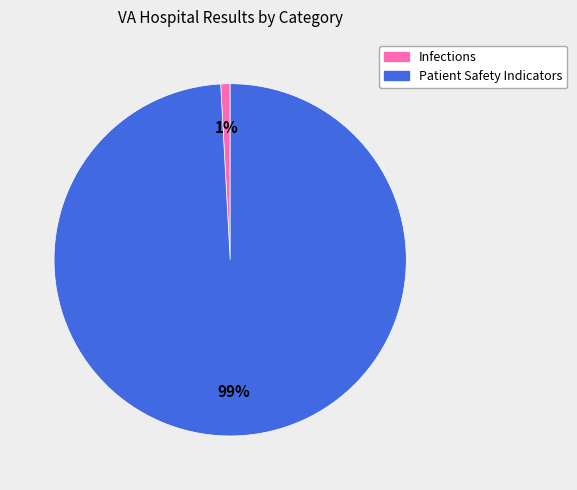

Is it true that Patient Safety Indicators is 86% of the pie?

False